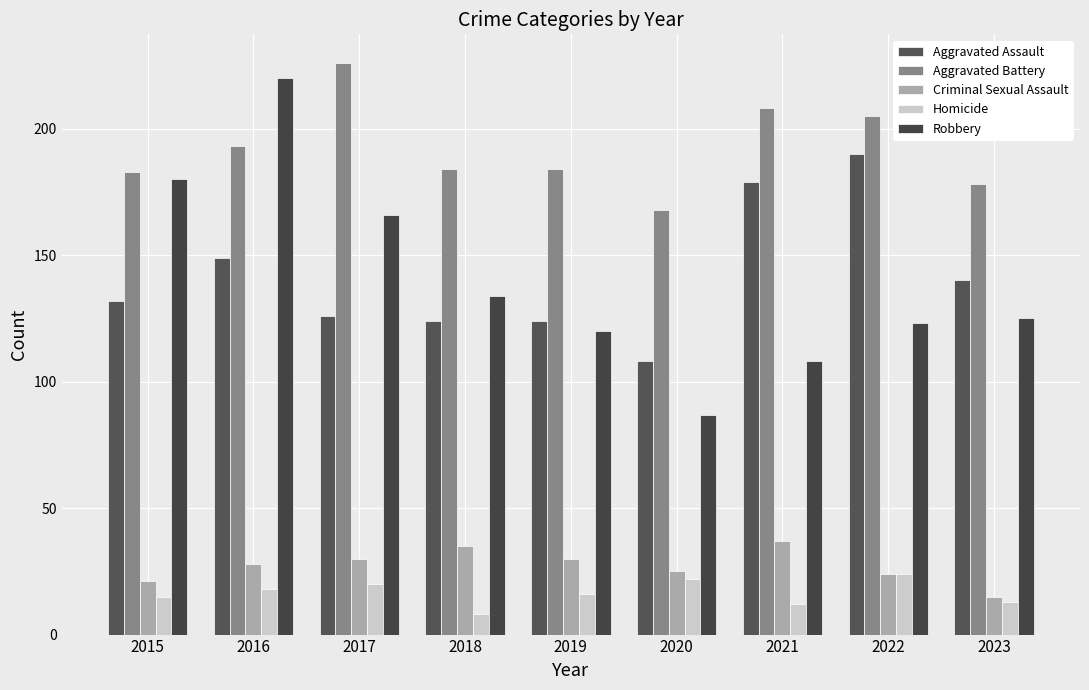

What is the value of the Criminal Sexual Assault bar at the 4th from the left?

35